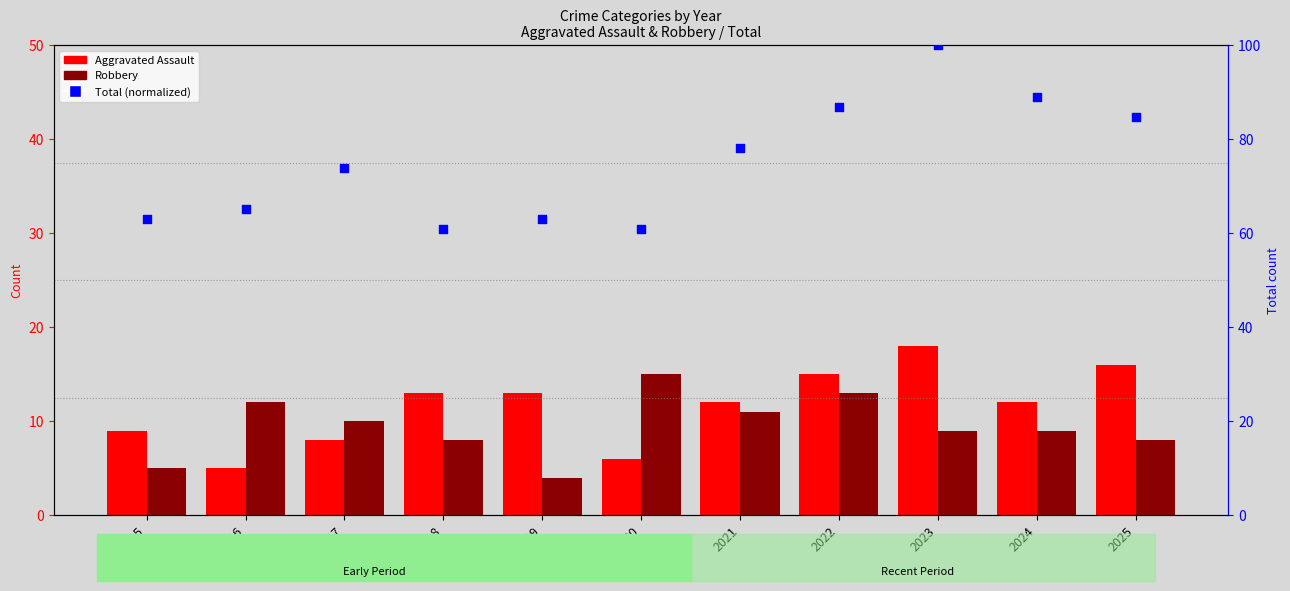

At how many categories does at least one series exceed 98?

1